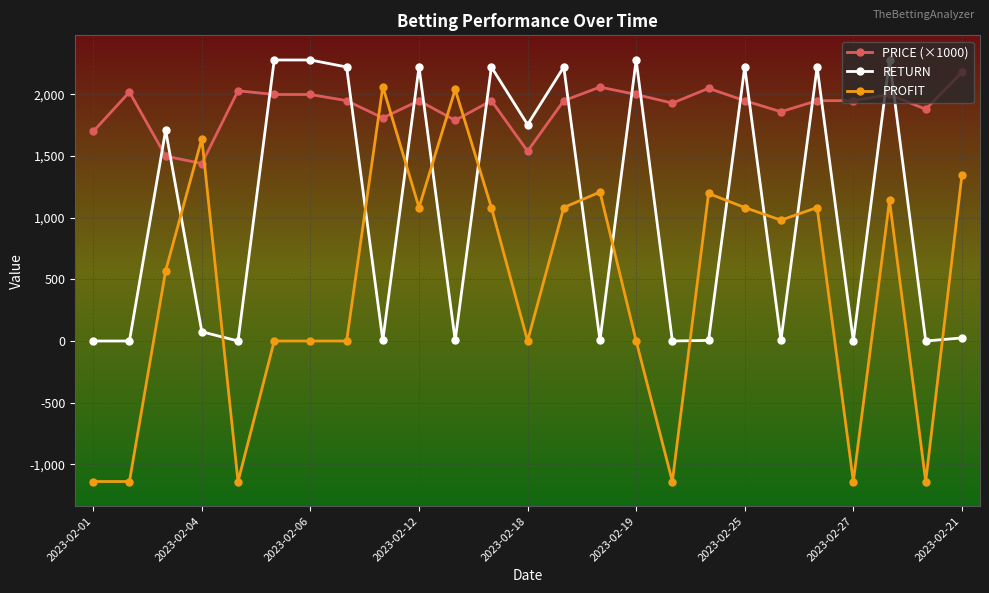

What is the difference between the maximum and minimum values in the PROFIT series?

3203.4